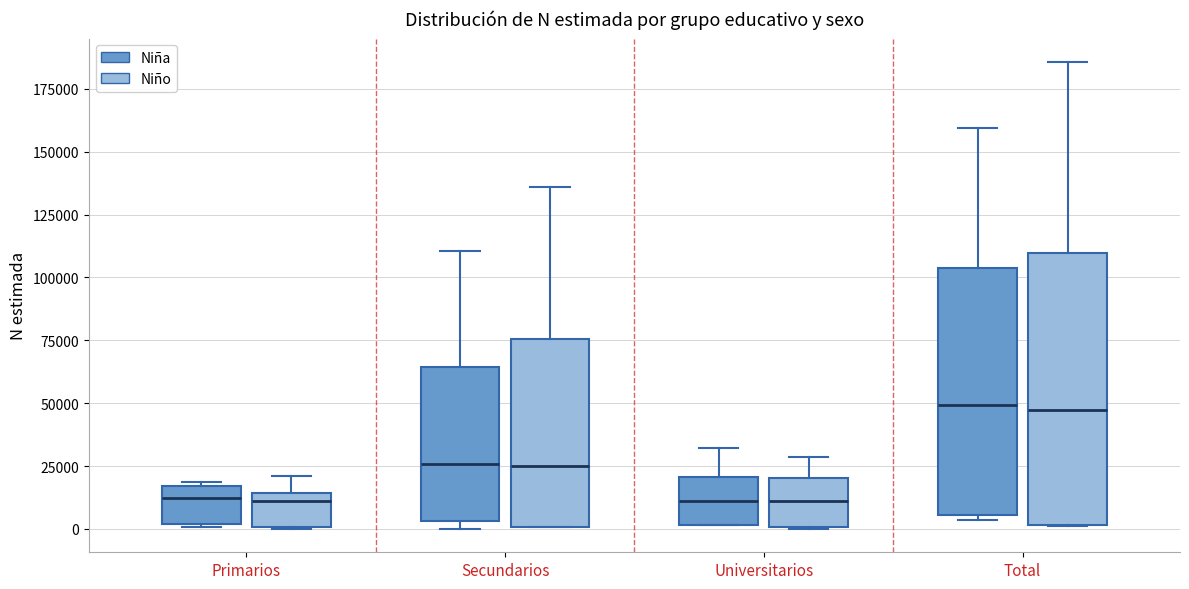

Reading left to right, transcribe this box plot: for each box, give where its median line is, the range the box spans, and where its two whiskers end, as read against the y-axis. The values are not printed on the chart, so give them approximately, as read against the axis.

Primarios (Niña): median 10000, box 0 to 15000, whiskers 0 to 20000
Primarios (Niño): median 10000, box 0 to 15000, whiskers 0 to 20000
Secundarios (Niña): median 25000, box 5000 to 65000, whiskers 0 to 110000
Secundarios (Niño): median 25000, box 0 to 75000, whiskers 0 to 135000
Universitarios (Niña): median 10000, box 0 to 20000, whiskers 0 to 30000
Universitarios (Niño): median 10000, box 0 to 20000, whiskers 0 to 30000
Total (Niña): median 50000, box 5000 to 105000, whiskers 5000 (just below the box's lower edge) to 160000
Total (Niño): median 45000, box 0 to 110000, whiskers 0 to 185000